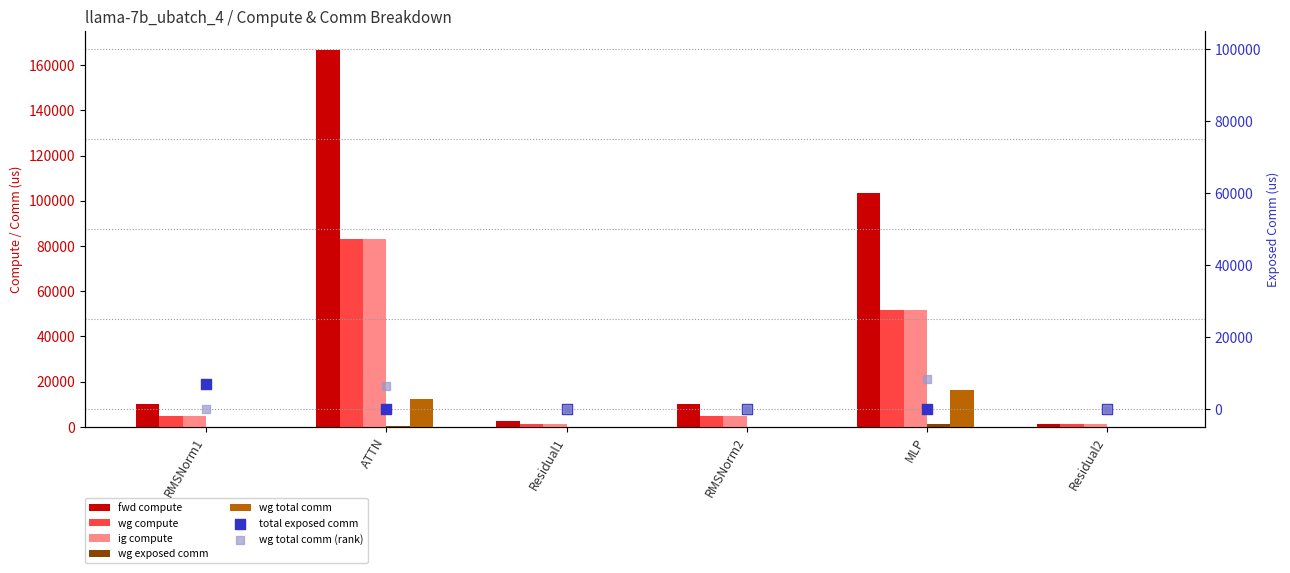

Which series reaches the maximum Y coordinate?

fwd compute